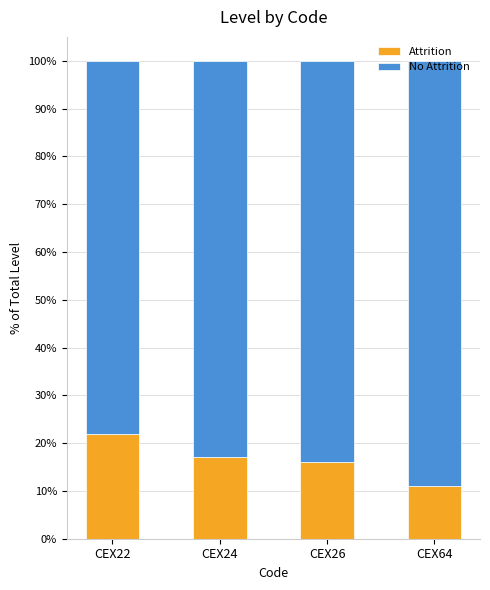

How many distinct data groups are displayed?

2